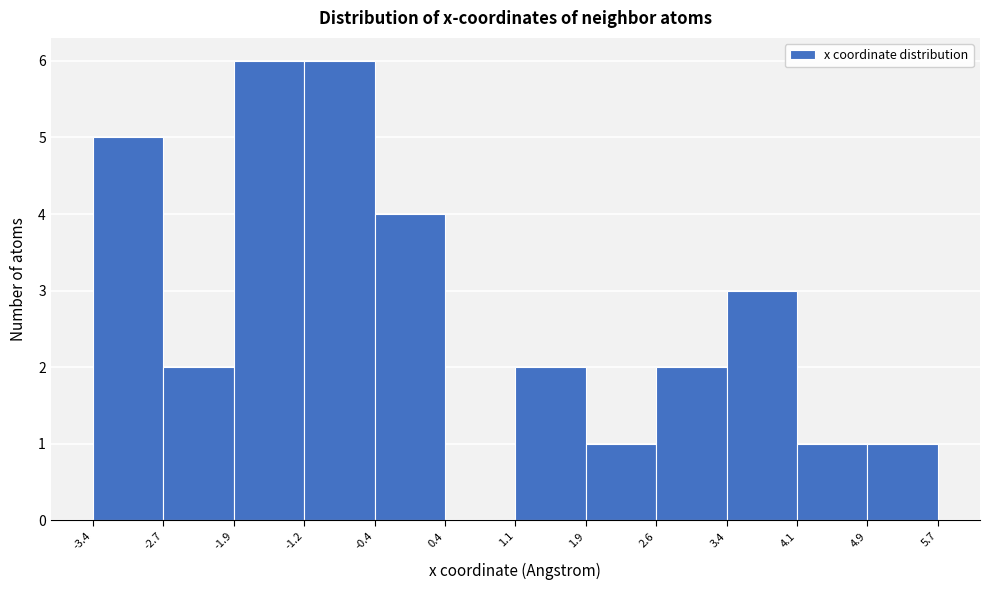

Reading left to right, list every bar in this chart as the range it spans on the x-axis followed by its height. The values are not printed on the chart, so give them approximately, as read against the axis.

-3.4 to -2.7: 5
-2.7 to -1.9: 2
-1.9 to -1.2: 6
-1.2 to -0.4: 6
-0.4 to 0.4: 4
0.4 to 1.1: 0
1.1 to 1.9: 2
1.9 to 2.6: 1
2.6 to 3.4: 2
3.4 to 4.1: 3
4.1 to 4.9: 1
4.9 to 5.7: 1